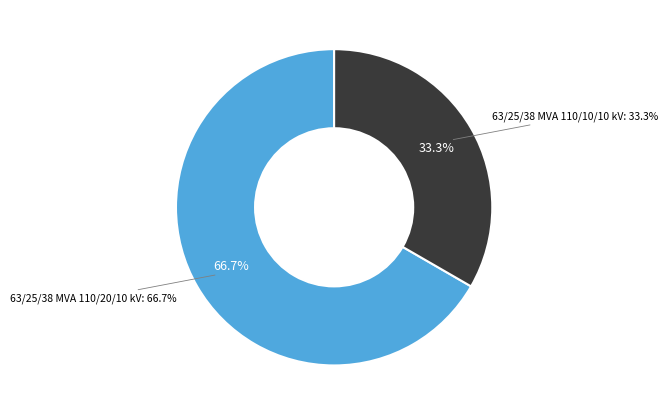

To the nearest percent, what is the average slice percentage?

50%